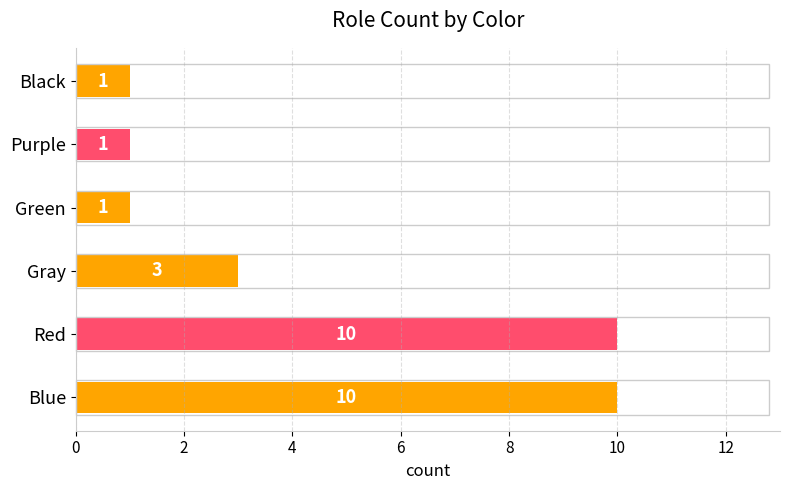

What is the ratio of the value at Red to the value at Black?

10.0